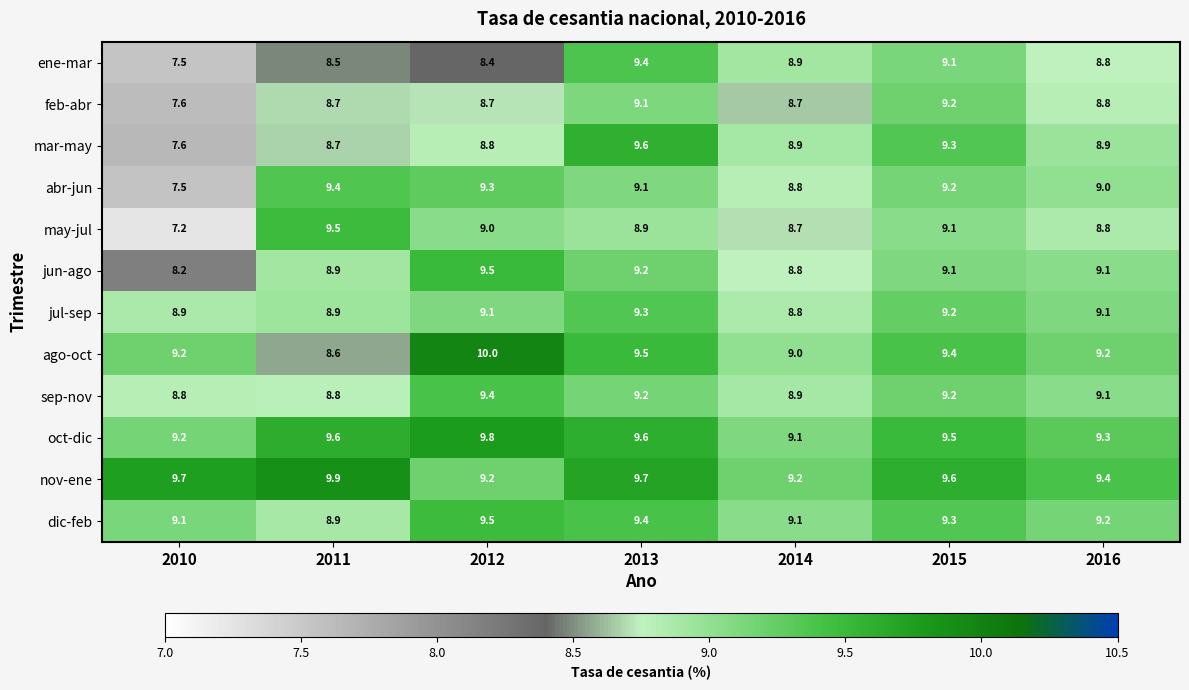

At which label does ene-mar reach its minimum?

2010